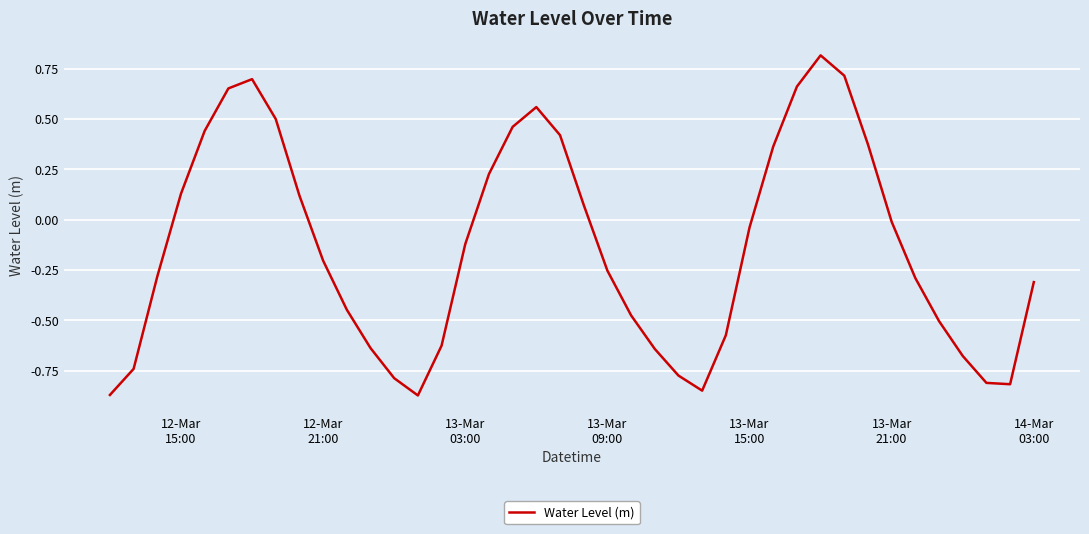

How many lines are shown in the chart?

1